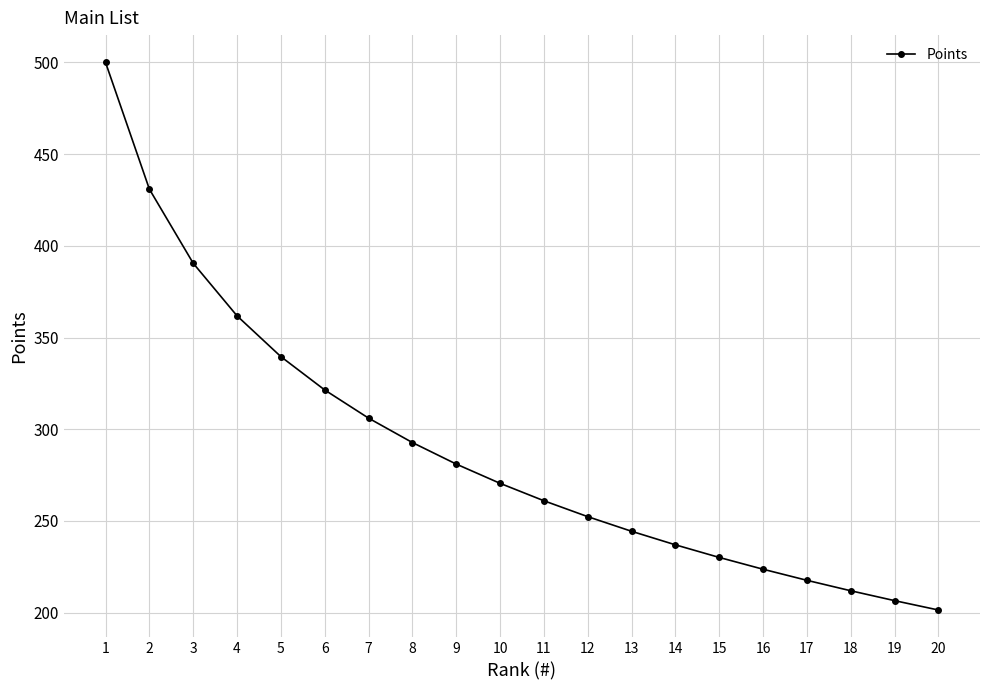

What is the sum of all values?

5781.0